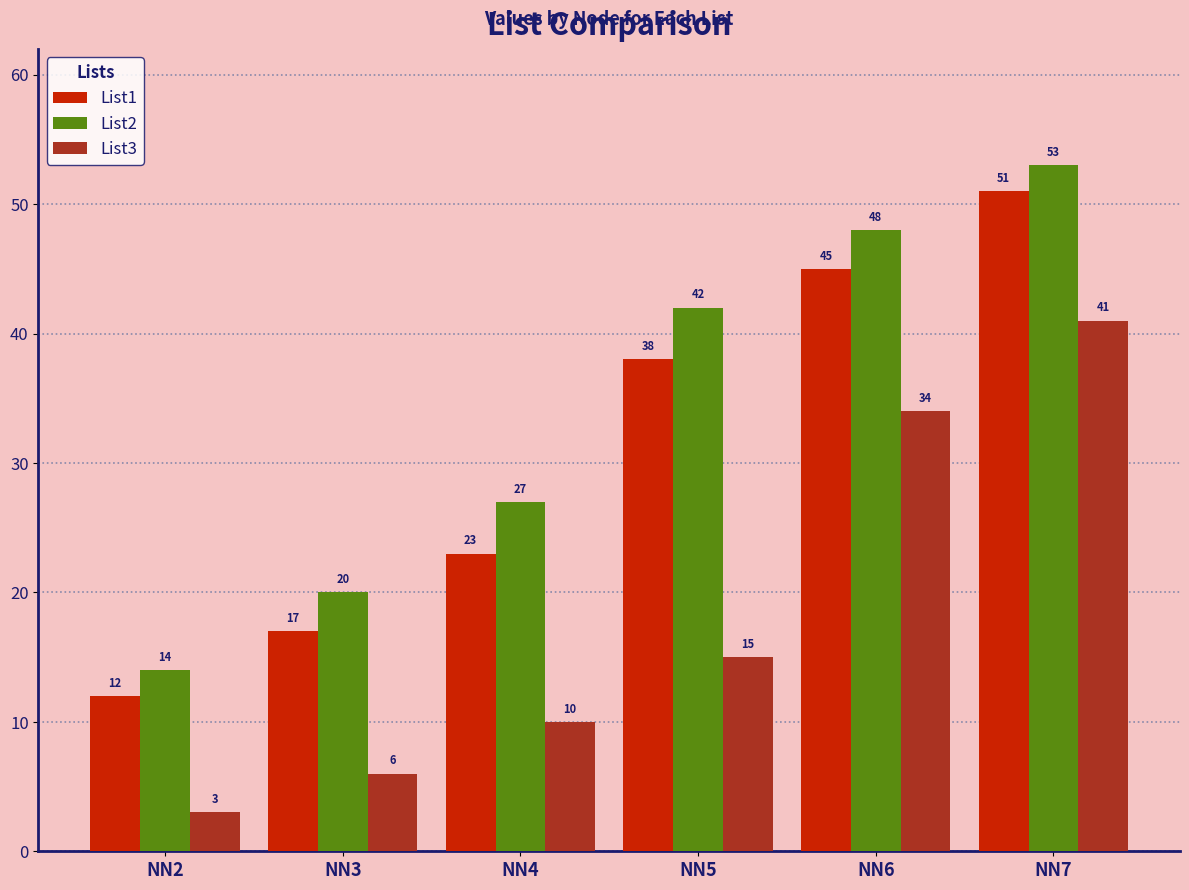

List the labels in order of List1 value, smallest first.

NN2, NN3, NN4, NN5, NN6, NN7